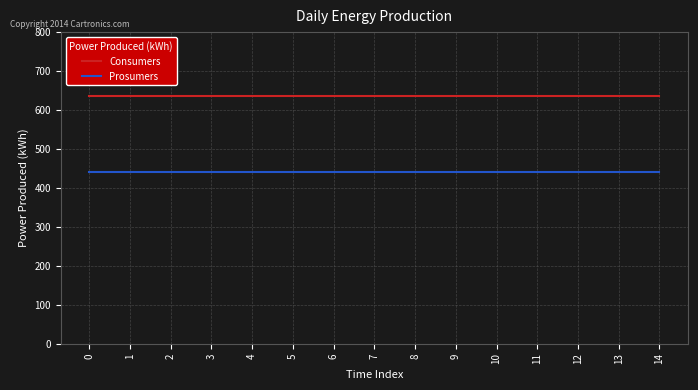

At 8, list the series in order from largest to smallest.

Consumers, Prosumers